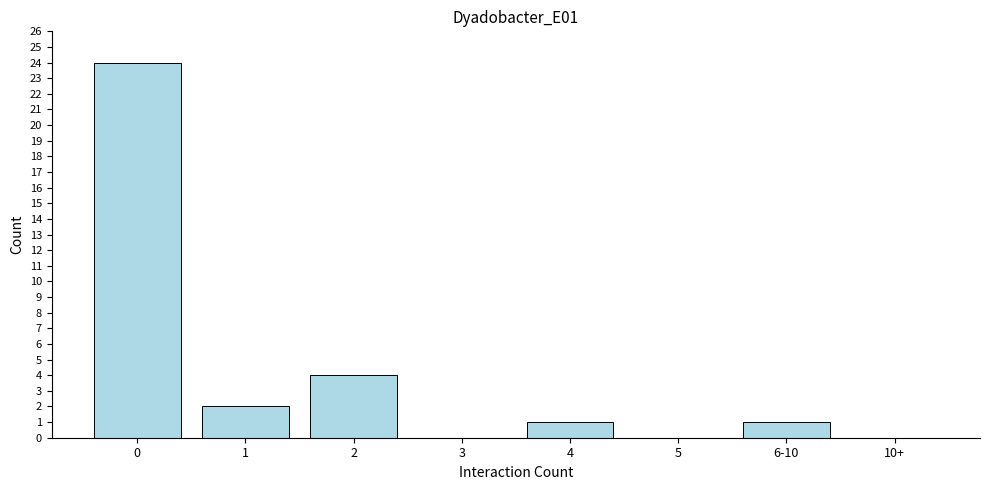

Reading left to right, transcribe all the data shown in this chart.

0=24	1=2	2=4	3=0	4=1	5=0	6-10=1	10+=0